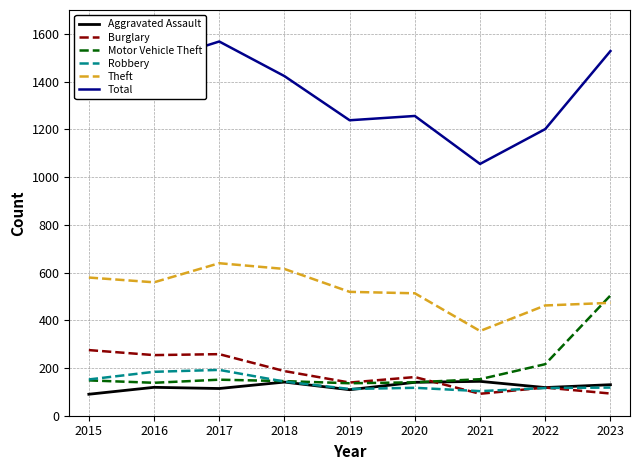

What value does the Burglary series have at 2016?

254